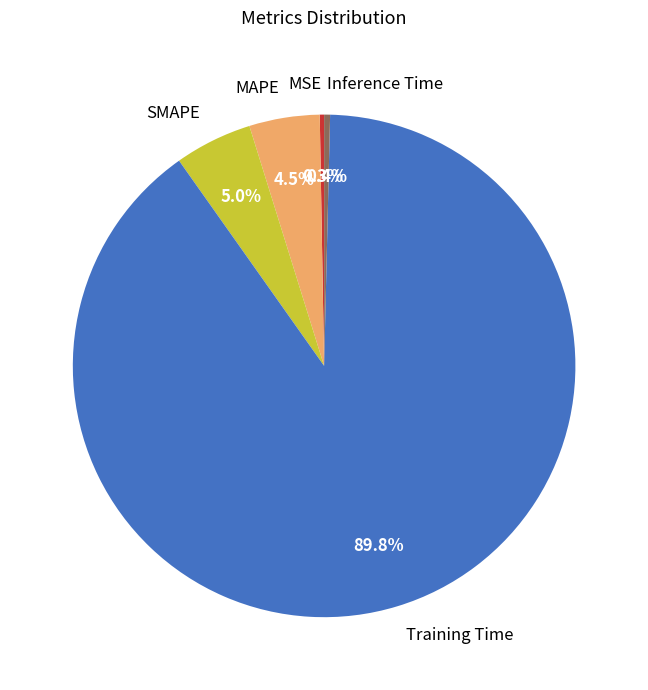

Combined, do MAPE and Training Time account for over 50%?

Yes